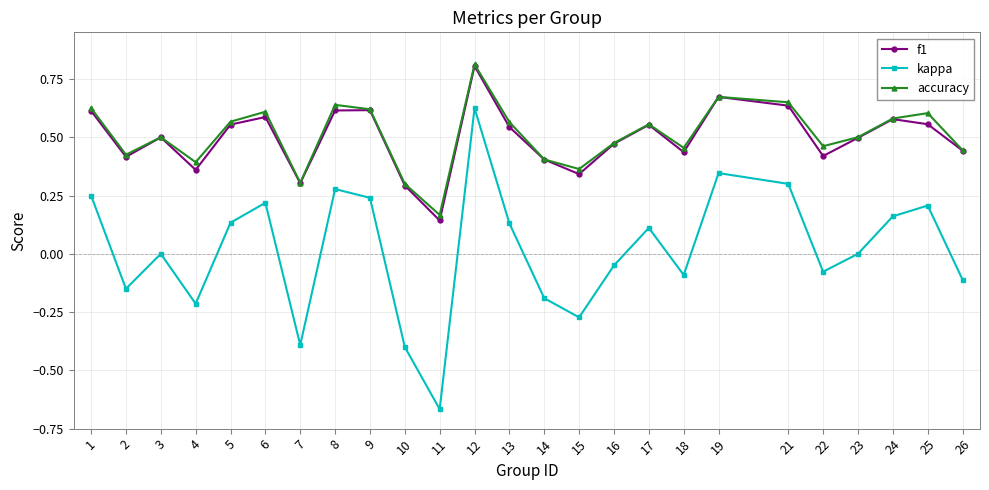

What is the maximum value for f1?

0.8